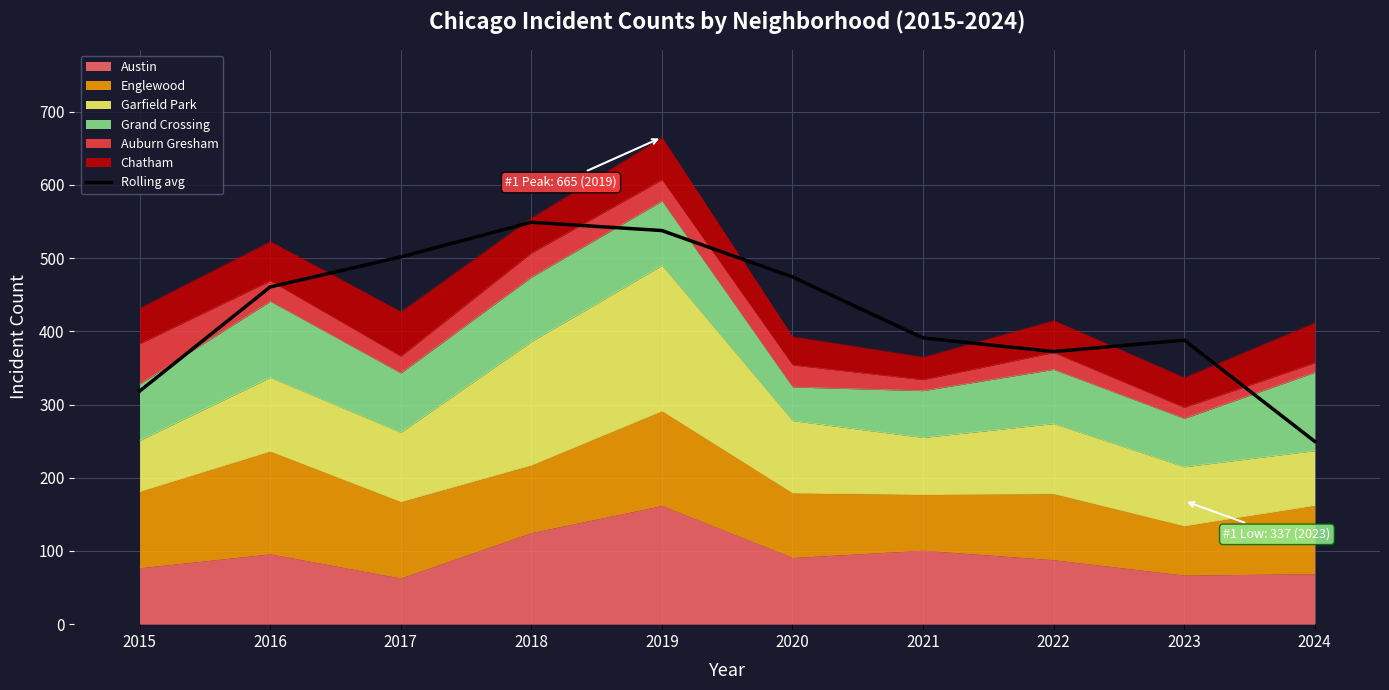

What is the sum of the values at 2023 and 2016?

848.7